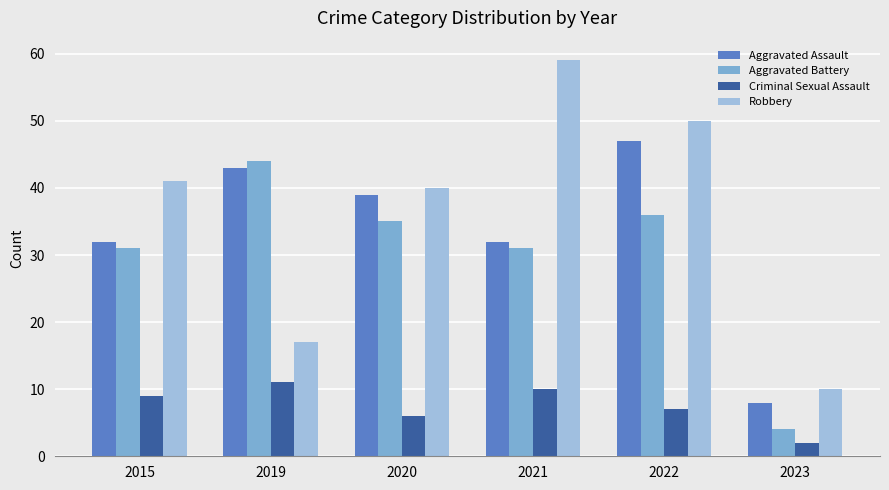

How many Criminal Sexual Assault values are between 6 and 10?

4